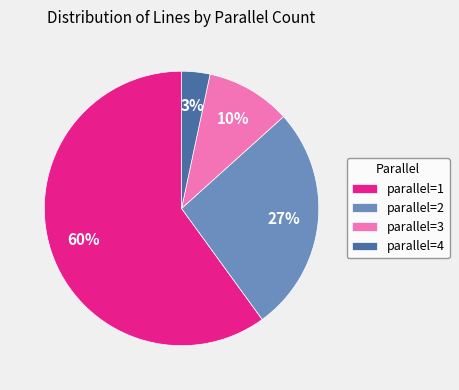

To the nearest percent, what is the difference between the largest and smallest slice percentages?

57%